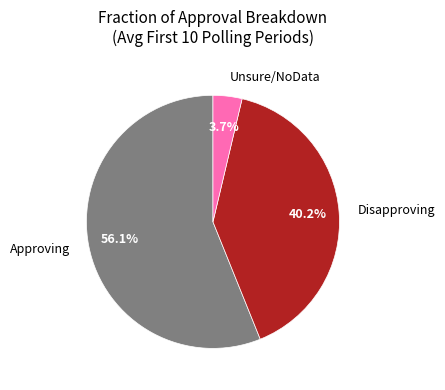

Does any single category account for the majority?

Yes